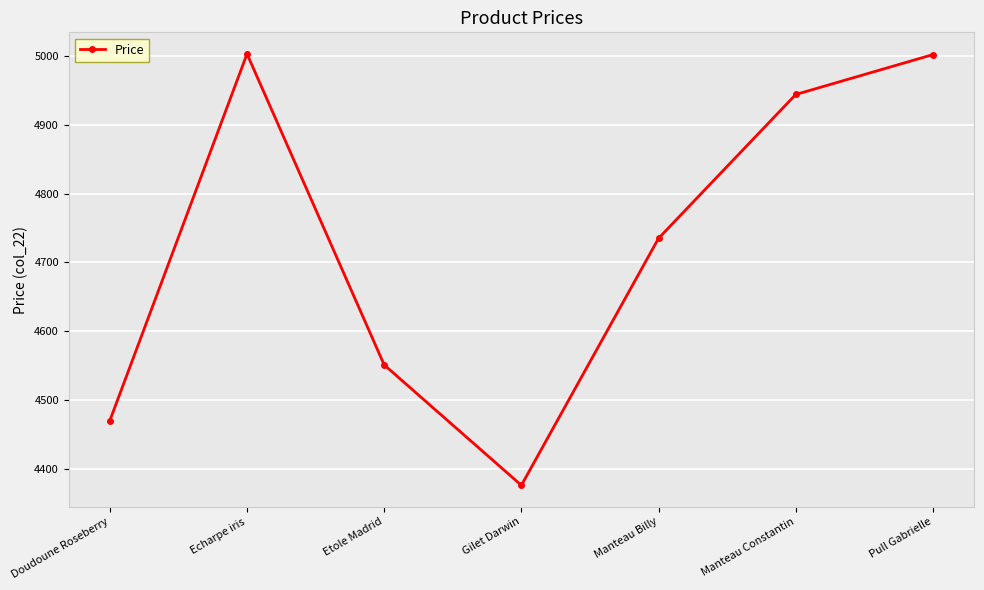

Where is the data nearest to the value 4689?

Manteau Billy